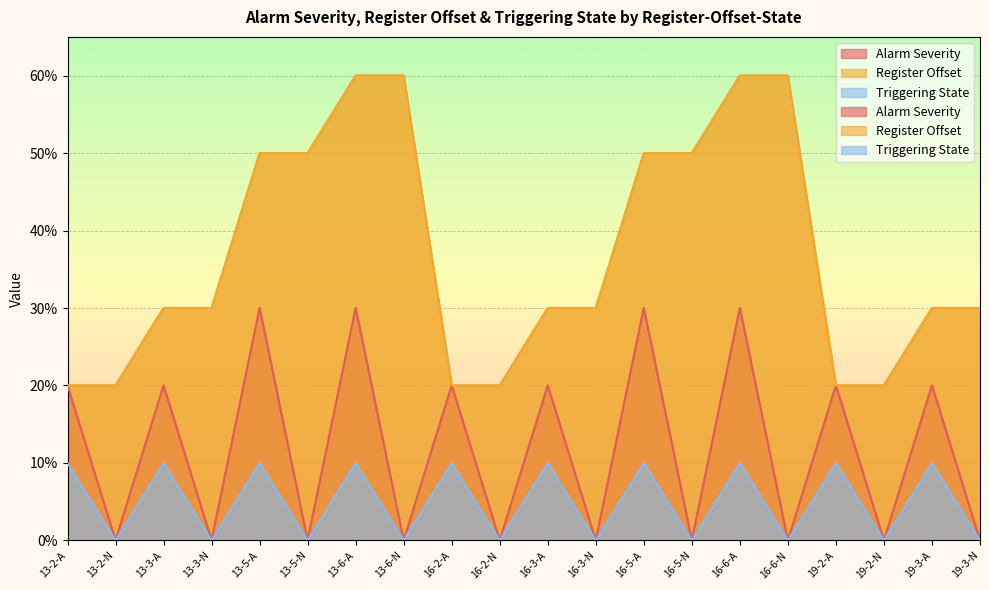

What is the approximate value of Triggering State at 19-3-A?

1